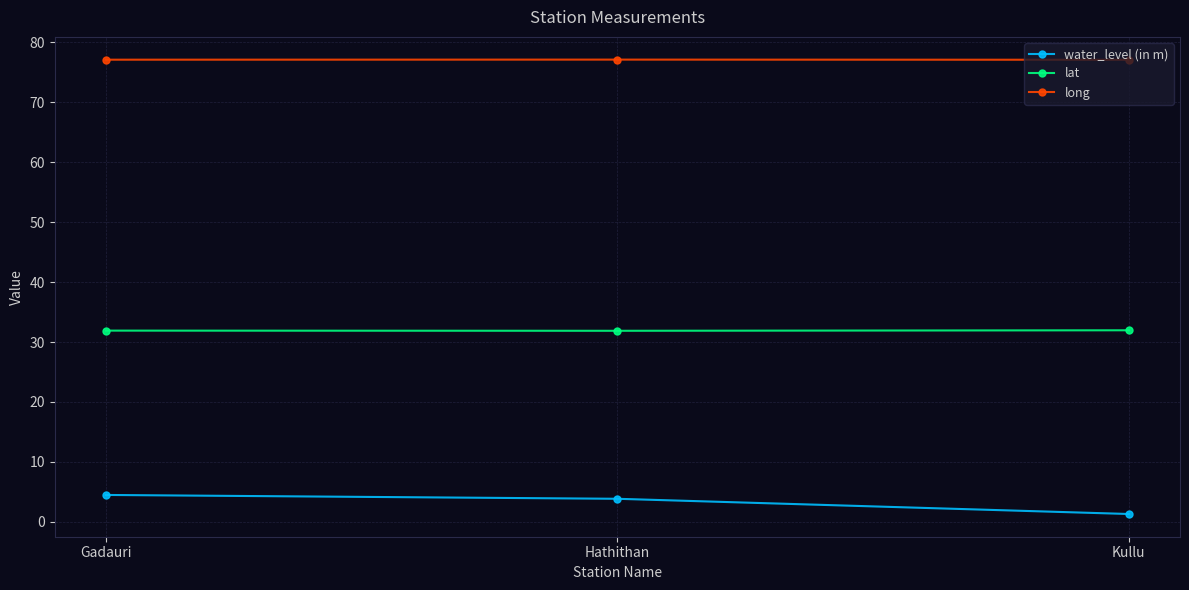

Which series has the largest range (max minus min)?

water_level (in m)